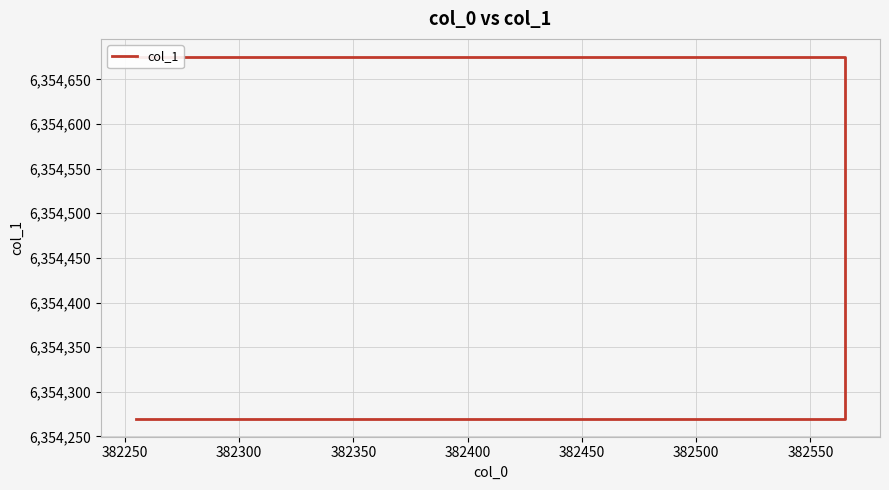

At which category does the chart reach its peak across all series?

382300